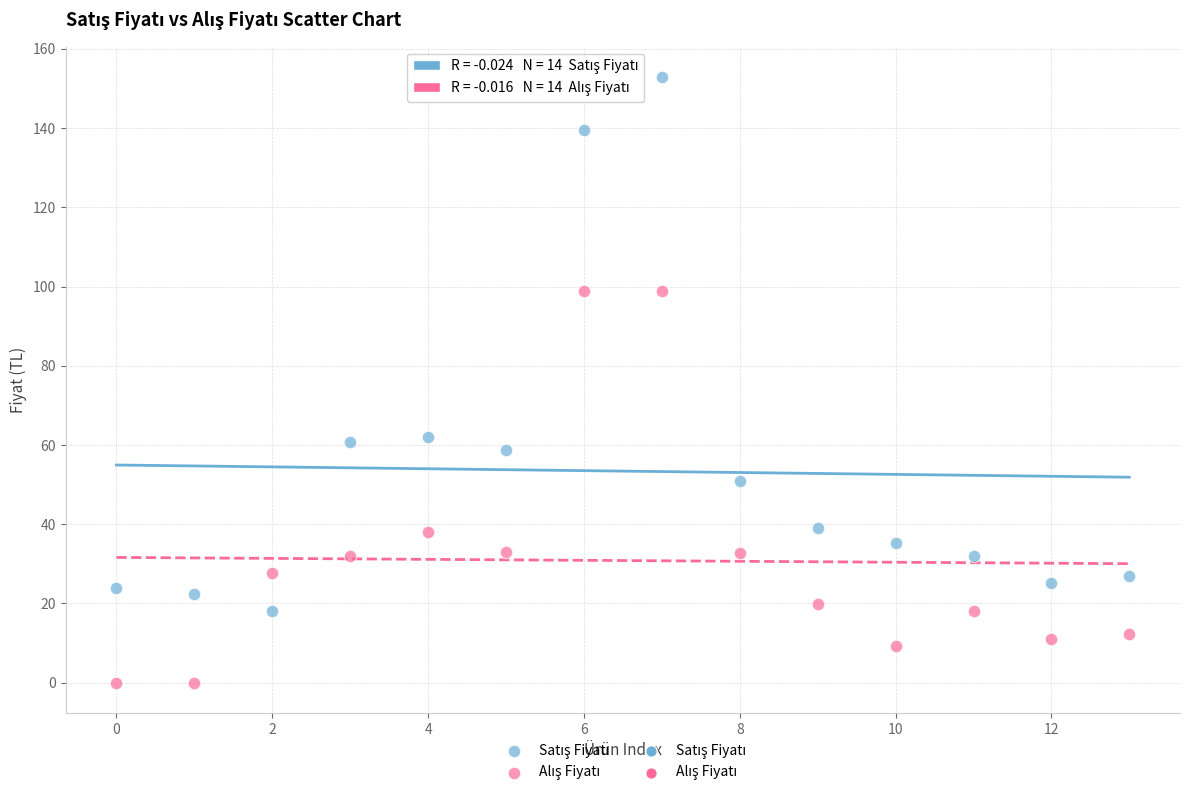

Across all data points, what is the range of Y values (max minus min)?

152.9